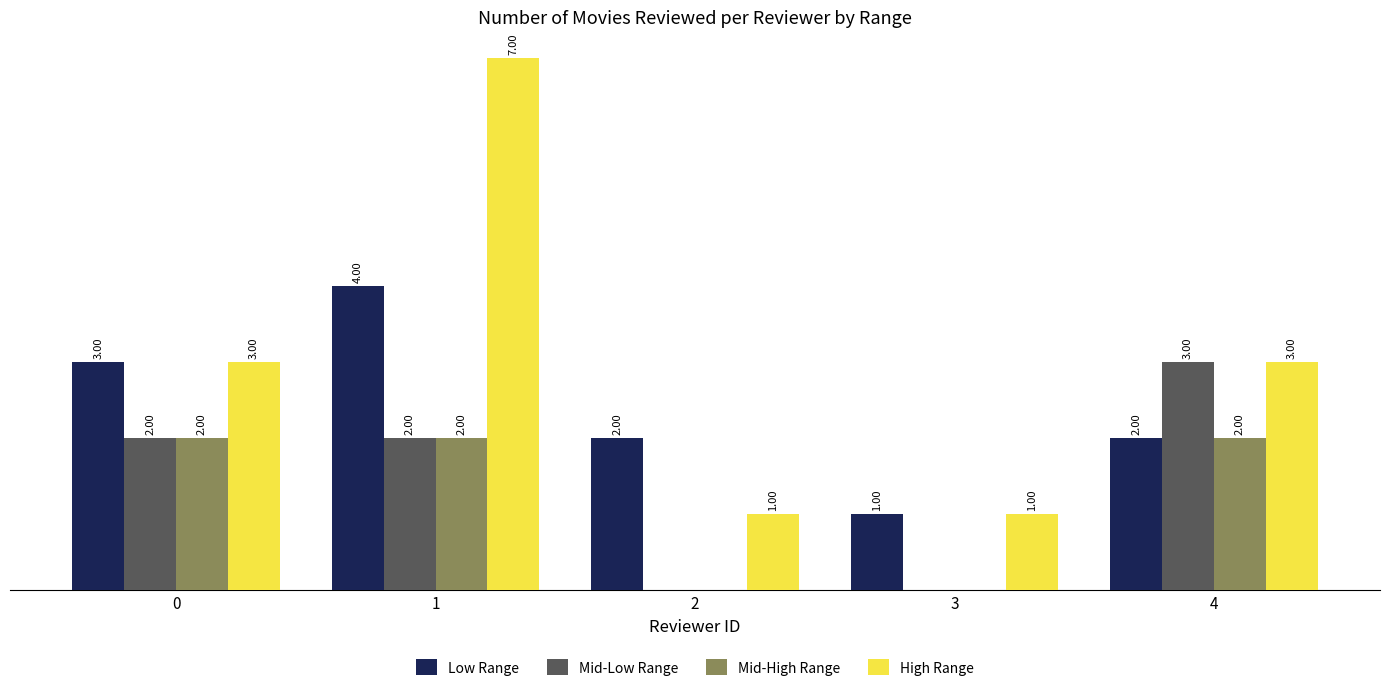

Which series has the largest total across all categories?

High Range